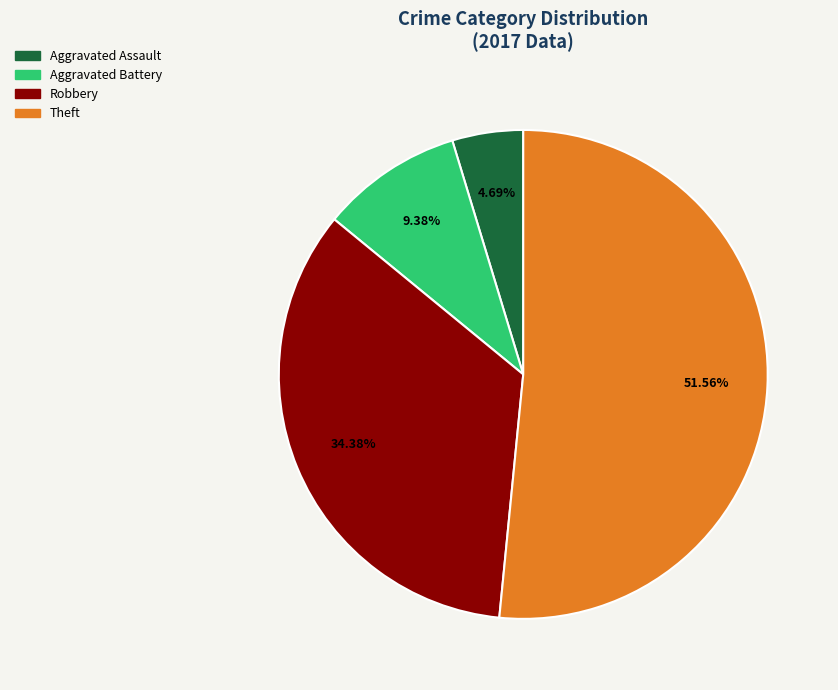

Is Theft the majority of the pie?

Yes